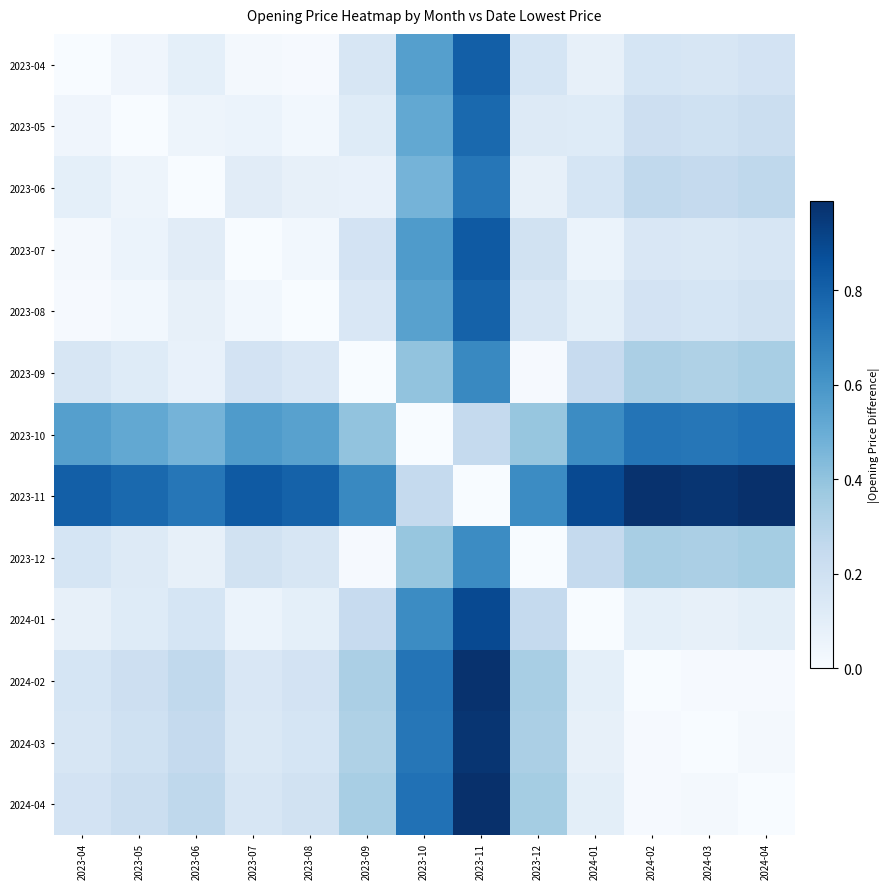

Reading left to right, transcribe all the data shown in this chart.

2023-04: 2023-04=0.0	2023-05=0.0	2023-06=0.1	2023-07=0.0	2023-08=0.0	2023-09=0.2	2023-10=0.6	2023-11=0.8	2023-12=0.2	2024-01=0.1	2024-02=0.2	2024-03=0.2	2024-04=0.2
2023-05: 2023-04=0.0	2023-05=0.0	2023-06=0.1	2023-07=0.1	2023-08=0.0	2023-09=0.1	2023-10=0.5	2023-11=0.8	2023-12=0.1	2024-01=0.1	2024-02=0.2	2024-03=0.2	2024-04=0.2
2023-06: 2023-04=0.1	2023-05=0.1	2023-06=0.0	2023-07=0.1	2023-08=0.1	2023-09=0.1	2023-10=0.5	2023-11=0.7	2023-12=0.1	2024-01=0.2	2024-02=0.3	2024-03=0.2	2024-04=0.3
2023-07: 2023-04=0.0	2023-05=0.1	2023-06=0.1	2023-07=0.0	2023-08=0.0	2023-09=0.2	2023-10=0.6	2023-11=0.8	2023-12=0.2	2024-01=0.1	2024-02=0.2	2024-03=0.1	2024-04=0.2
2023-08: 2023-04=0.0	2023-05=0.0	2023-06=0.1	2023-07=0.0	2023-08=0.0	2023-09=0.2	2023-10=0.6	2023-11=0.8	2023-12=0.2	2024-01=0.1	2024-02=0.2	2024-03=0.2	2024-04=0.2
2023-09: 2023-04=0.2	2023-05=0.1	2023-06=0.1	2023-07=0.2	2023-08=0.2	2023-09=0.0	2023-10=0.4	2023-11=0.6	2023-12=0.0	2024-01=0.2	2024-02=0.3	2024-03=0.3	2024-04=0.3
2023-10: 2023-04=0.6	2023-05=0.5	2023-06=0.5	2023-07=0.6	2023-08=0.6	2023-09=0.4	2023-10=0.0	2023-11=0.2	2023-12=0.4	2024-01=0.6	2024-02=0.7	2024-03=0.7	2024-04=0.7
2023-11: 2023-04=0.8	2023-05=0.8	2023-06=0.7	2023-07=0.8	2023-08=0.8	2023-09=0.6	2023-10=0.2	2023-11=0.0	2023-12=0.6	2024-01=0.9	2024-02=1.0	2024-03=1.0	2024-04=1.0
2023-12: 2023-04=0.2	2023-05=0.1	2023-06=0.1	2023-07=0.2	2023-08=0.2	2023-09=0.0	2023-10=0.4	2023-11=0.6	2023-12=0.0	2024-01=0.2	2024-02=0.3	2024-03=0.3	2024-04=0.3
2024-01: 2023-04=0.1	2023-05=0.1	2023-06=0.2	2023-07=0.1	2023-08=0.1	2023-09=0.2	2023-10=0.6	2023-11=0.9	2023-12=0.2	2024-01=0.0	2024-02=0.1	2024-03=0.1	2024-04=0.1
2024-02: 2023-04=0.2	2023-05=0.2	2023-06=0.3	2023-07=0.2	2023-08=0.2	2023-09=0.3	2023-10=0.7	2023-11=1.0	2023-12=0.3	2024-01=0.1	2024-02=0.0	2024-03=0.0	2024-04=0.0
2024-03: 2023-04=0.2	2023-05=0.2	2023-06=0.2	2023-07=0.1	2023-08=0.2	2023-09=0.3	2023-10=0.7	2023-11=1.0	2023-12=0.3	2024-01=0.1	2024-02=0.0	2024-03=0.0	2024-04=0.0
2024-04: 2023-04=0.2	2023-05=0.2	2023-06=0.3	2023-07=0.2	2023-08=0.2	2023-09=0.3	2023-10=0.7	2023-11=1.0	2023-12=0.3	2024-01=0.1	2024-02=0.0	2024-03=0.0	2024-04=0.0